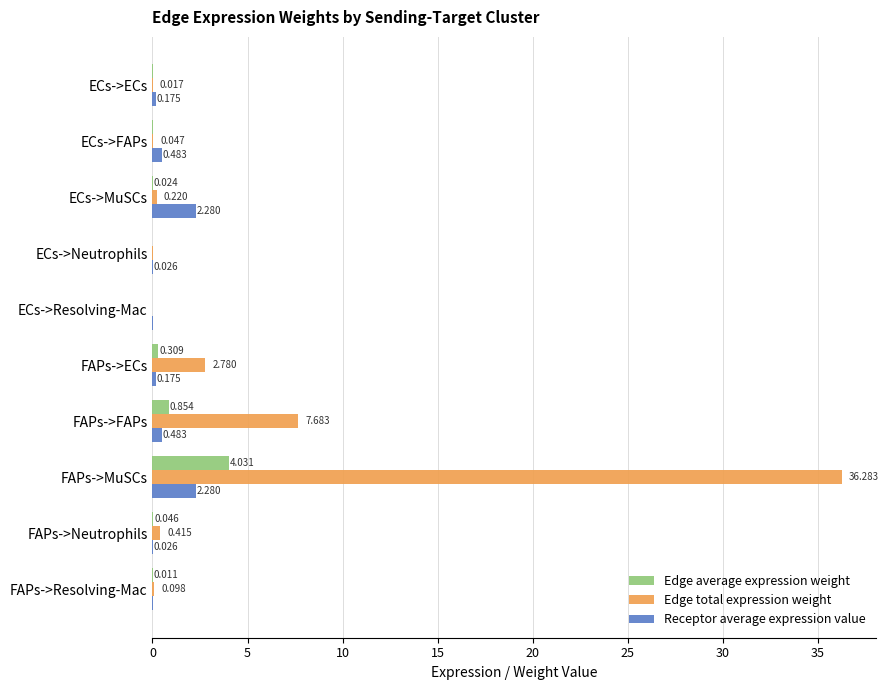

Which series has the largest total across all categories?

Edge total expression weight